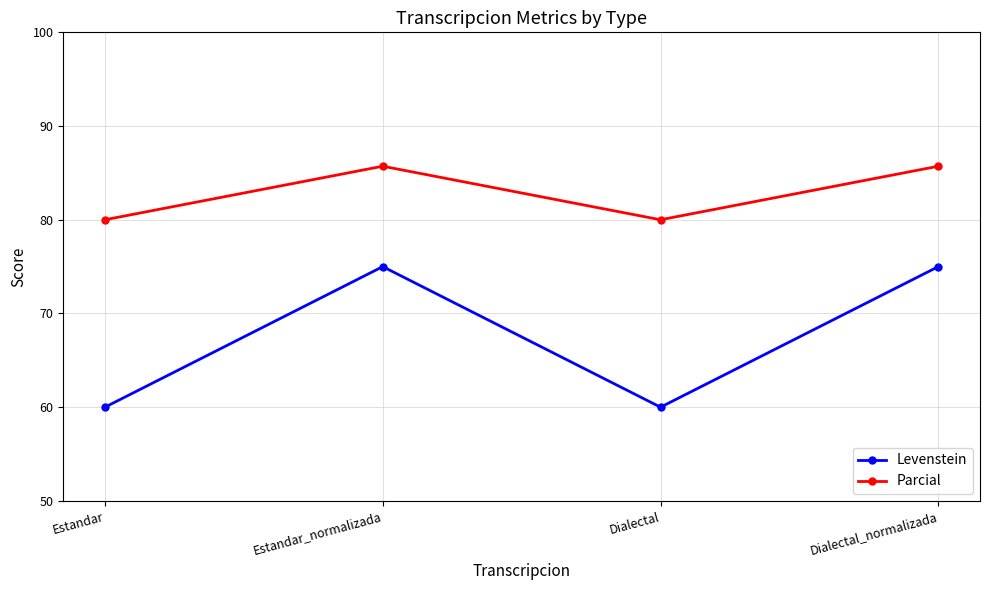

Read the Levenstein value at Estandar_normalizada.

75.0